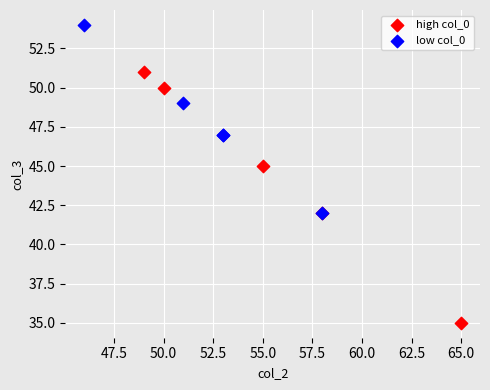

Which series has the widest spread of Y values?

high col_0